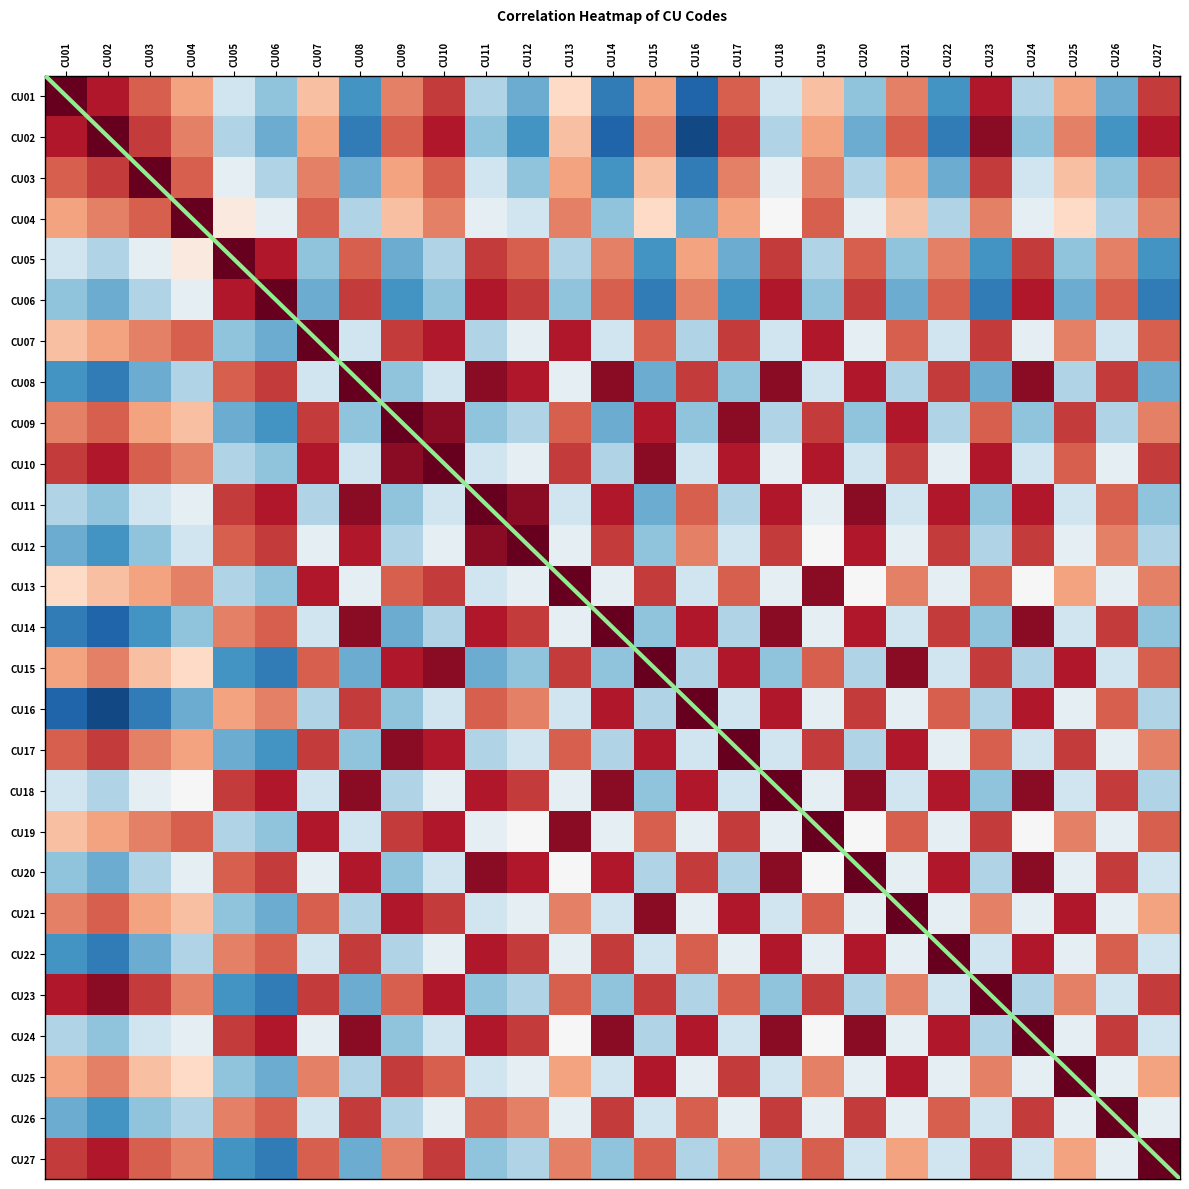

Reading left to right, transcribe all the data shown in this chart.

CU01: CU01=1.0	CU02=0.8	CU03=0.6	CU04=0.4	CU05=-0.2	CU06=-0.4	CU07=0.3	CU08=-0.6	CU09=0.5	CU10=0.7	CU11=-0.3	CU12=-0.5	CU13=0.2	CU14=-0.7	CU15=0.4	CU16=-0.8	CU17=0.6	CU18=-0.2	CU19=0.3	CU20=-0.4	CU21=0.5	CU22=-0.6	CU23=0.8	CU24=-0.3	CU25=0.4	CU26=-0.5	CU27=0.7
CU02: CU01=0.8	CU02=1.0	CU03=0.7	CU04=0.5	CU05=-0.3	CU06=-0.5	CU07=0.4	CU08=-0.7	CU09=0.6	CU10=0.8	CU11=-0.4	CU12=-0.6	CU13=0.3	CU14=-0.8	CU15=0.5	CU16=-0.9	CU17=0.7	CU18=-0.3	CU19=0.4	CU20=-0.5	CU21=0.6	CU22=-0.7	CU23=0.9	CU24=-0.4	CU25=0.5	CU26=-0.6	CU27=0.8
CU03: CU01=0.6	CU02=0.7	CU03=1.0	CU04=0.6	CU05=-0.1	CU06=-0.3	CU07=0.5	CU08=-0.5	CU09=0.4	CU10=0.6	CU11=-0.2	CU12=-0.4	CU13=0.4	CU14=-0.6	CU15=0.3	CU16=-0.7	CU17=0.5	CU18=-0.1	CU19=0.5	CU20=-0.3	CU21=0.4	CU22=-0.5	CU23=0.7	CU24=-0.2	CU25=0.3	CU26=-0.4	CU27=0.6
CU04: CU01=0.4	CU02=0.5	CU03=0.6	CU04=1.0	CU05=0.1	CU06=-0.1	CU07=0.6	CU08=-0.3	CU09=0.3	CU10=0.5	CU11=-0.1	CU12=-0.2	CU13=0.5	CU14=-0.4	CU15=0.2	CU16=-0.5	CU17=0.4	CU18=0.0	CU19=0.6	CU20=-0.1	CU21=0.3	CU22=-0.3	CU23=0.5	CU24=-0.1	CU25=0.2	CU26=-0.3	CU27=0.5
CU05: CU01=-0.2	CU02=-0.3	CU03=-0.1	CU04=0.1	CU05=1.0	CU06=0.8	CU07=-0.4	CU08=0.6	CU09=-0.5	CU10=-0.3	CU11=0.7	CU12=0.6	CU13=-0.3	CU14=0.5	CU15=-0.6	CU16=0.4	CU17=-0.5	CU18=0.7	CU19=-0.3	CU20=0.6	CU21=-0.4	CU22=0.5	CU23=-0.6	CU24=0.7	CU25=-0.4	CU26=0.5	CU27=-0.6
CU06: CU01=-0.4	CU02=-0.5	CU03=-0.3	CU04=-0.1	CU05=0.8	CU06=1.0	CU07=-0.5	CU08=0.7	CU09=-0.6	CU10=-0.4	CU11=0.8	CU12=0.7	CU13=-0.4	CU14=0.6	CU15=-0.7	CU16=0.5	CU17=-0.6	CU18=0.8	CU19=-0.4	CU20=0.7	CU21=-0.5	CU22=0.6	CU23=-0.7	CU24=0.8	CU25=-0.5	CU26=0.6	CU27=-0.7
CU07: CU01=0.3	CU02=0.4	CU03=0.5	CU04=0.6	CU05=-0.4	CU06=-0.5	CU07=1.0	CU08=-0.2	CU09=0.7	CU10=0.8	CU11=-0.3	CU12=-0.1	CU13=0.8	CU14=-0.2	CU15=0.6	CU16=-0.3	CU17=0.7	CU18=-0.2	CU19=0.8	CU20=-0.1	CU21=0.6	CU22=-0.2	CU23=0.7	CU24=-0.1	CU25=0.5	CU26=-0.2	CU27=0.6
CU08: CU01=-0.6	CU02=-0.7	CU03=-0.5	CU04=-0.3	CU05=0.6	CU06=0.7	CU07=-0.2	CU08=1.0	CU09=-0.4	CU10=-0.2	CU11=0.9	CU12=0.8	CU13=-0.1	CU14=0.9	CU15=-0.5	CU16=0.7	CU17=-0.4	CU18=0.9	CU19=-0.2	CU20=0.8	CU21=-0.3	CU22=0.7	CU23=-0.5	CU24=0.9	CU25=-0.3	CU26=0.7	CU27=-0.5
CU09: CU01=0.5	CU02=0.6	CU03=0.4	CU04=0.3	CU05=-0.5	CU06=-0.6	CU07=0.7	CU08=-0.4	CU09=1.0	CU10=0.9	CU11=-0.4	CU12=-0.3	CU13=0.6	CU14=-0.5	CU15=0.8	CU16=-0.4	CU17=0.9	CU18=-0.3	CU19=0.7	CU20=-0.4	CU21=0.8	CU22=-0.3	CU23=0.6	CU24=-0.4	CU25=0.7	CU26=-0.3	CU27=0.5
CU10: CU01=0.7	CU02=0.8	CU03=0.6	CU04=0.5	CU05=-0.3	CU06=-0.4	CU07=0.8	CU08=-0.2	CU09=0.9	CU10=1.0	CU11=-0.2	CU12=-0.1	CU13=0.7	CU14=-0.3	CU15=0.9	CU16=-0.2	CU17=0.8	CU18=-0.1	CU19=0.8	CU20=-0.2	CU21=0.7	CU22=-0.1	CU23=0.8	CU24=-0.2	CU25=0.6	CU26=-0.1	CU27=0.7
CU11: CU01=-0.3	CU02=-0.4	CU03=-0.2	CU04=-0.1	CU05=0.7	CU06=0.8	CU07=-0.3	CU08=0.9	CU09=-0.4	CU10=-0.2	CU11=1.0	CU12=0.9	CU13=-0.2	CU14=0.8	CU15=-0.5	CU16=0.6	CU17=-0.3	CU18=0.8	CU19=-0.1	CU20=0.9	CU21=-0.2	CU22=0.8	CU23=-0.4	CU24=0.8	CU25=-0.2	CU26=0.6	CU27=-0.4
CU12: CU01=-0.5	CU02=-0.6	CU03=-0.4	CU04=-0.2	CU05=0.6	CU06=0.7	CU07=-0.1	CU08=0.8	CU09=-0.3	CU10=-0.1	CU11=0.9	CU12=1.0	CU13=-0.1	CU14=0.7	CU15=-0.4	CU16=0.5	CU17=-0.2	CU18=0.7	CU19=0.0	CU20=0.8	CU21=-0.1	CU22=0.7	CU23=-0.3	CU24=0.7	CU25=-0.1	CU26=0.5	CU27=-0.3
CU13: CU01=0.2	CU02=0.3	CU03=0.4	CU04=0.5	CU05=-0.3	CU06=-0.4	CU07=0.8	CU08=-0.1	CU09=0.6	CU10=0.7	CU11=-0.2	CU12=-0.1	CU13=1.0	CU14=-0.1	CU15=0.7	CU16=-0.2	CU17=0.6	CU18=-0.1	CU19=0.9	CU20=0.0	CU21=0.5	CU22=-0.1	CU23=0.6	CU24=0.0	CU25=0.4	CU26=-0.1	CU27=0.5
CU14: CU01=-0.7	CU02=-0.8	CU03=-0.6	CU04=-0.4	CU05=0.5	CU06=0.6	CU07=-0.2	CU08=0.9	CU09=-0.5	CU10=-0.3	CU11=0.8	CU12=0.7	CU13=-0.1	CU14=1.0	CU15=-0.4	CU16=0.8	CU17=-0.3	CU18=0.9	CU19=-0.1	CU20=0.8	CU21=-0.2	CU22=0.7	CU23=-0.4	CU24=0.9	CU25=-0.2	CU26=0.7	CU27=-0.4
CU15: CU01=0.4	CU02=0.5	CU03=0.3	CU04=0.2	CU05=-0.6	CU06=-0.7	CU07=0.6	CU08=-0.5	CU09=0.8	CU10=0.9	CU11=-0.5	CU12=-0.4	CU13=0.7	CU14=-0.4	CU15=1.0	CU16=-0.3	CU17=0.8	CU18=-0.4	CU19=0.6	CU20=-0.3	CU21=0.9	CU22=-0.2	CU23=0.7	CU24=-0.3	CU25=0.8	CU26=-0.2	CU27=0.6
CU16: CU01=-0.8	CU02=-0.9	CU03=-0.7	CU04=-0.5	CU05=0.4	CU06=0.5	CU07=-0.3	CU08=0.7	CU09=-0.4	CU10=-0.2	CU11=0.6	CU12=0.5	CU13=-0.2	CU14=0.8	CU15=-0.3	CU16=1.0	CU17=-0.2	CU18=0.8	CU19=-0.1	CU20=0.7	CU21=-0.1	CU22=0.6	CU23=-0.3	CU24=0.8	CU25=-0.1	CU26=0.6	CU27=-0.3
CU17: CU01=0.6	CU02=0.7	CU03=0.5	CU04=0.4	CU05=-0.5	CU06=-0.6	CU07=0.7	CU08=-0.4	CU09=0.9	CU10=0.8	CU11=-0.3	CU12=-0.2	CU13=0.6	CU14=-0.3	CU15=0.8	CU16=-0.2	CU17=1.0	CU18=-0.2	CU19=0.7	CU20=-0.3	CU21=0.8	CU22=-0.1	CU23=0.6	CU24=-0.2	CU25=0.7	CU26=-0.1	CU27=0.5
CU18: CU01=-0.2	CU02=-0.3	CU03=-0.1	CU04=0.0	CU05=0.7	CU06=0.8	CU07=-0.2	CU08=0.9	CU09=-0.3	CU10=-0.1	CU11=0.8	CU12=0.7	CU13=-0.1	CU14=0.9	CU15=-0.4	CU16=0.8	CU17=-0.2	CU18=1.0	CU19=-0.1	CU20=0.9	CU21=-0.2	CU22=0.8	CU23=-0.4	CU24=0.9	CU25=-0.2	CU26=0.7	CU27=-0.3
CU19: CU01=0.3	CU02=0.4	CU03=0.5	CU04=0.6	CU05=-0.3	CU06=-0.4	CU07=0.8	CU08=-0.2	CU09=0.7	CU10=0.8	CU11=-0.1	CU12=0.0	CU13=0.9	CU14=-0.1	CU15=0.6	CU16=-0.1	CU17=0.7	CU18=-0.1	CU19=1.0	CU20=0.0	CU21=0.6	CU22=-0.1	CU23=0.7	CU24=0.0	CU25=0.5	CU26=-0.1	CU27=0.6
CU20: CU01=-0.4	CU02=-0.5	CU03=-0.3	CU04=-0.1	CU05=0.6	CU06=0.7	CU07=-0.1	CU08=0.8	CU09=-0.4	CU10=-0.2	CU11=0.9	CU12=0.8	CU13=0.0	CU14=0.8	CU15=-0.3	CU16=0.7	CU17=-0.3	CU18=0.9	CU19=0.0	CU20=1.0	CU21=-0.1	CU22=0.8	CU23=-0.3	CU24=0.9	CU25=-0.1	CU26=0.7	CU27=-0.2
CU21: CU01=0.5	CU02=0.6	CU03=0.4	CU04=0.3	CU05=-0.4	CU06=-0.5	CU07=0.6	CU08=-0.3	CU09=0.8	CU10=0.7	CU11=-0.2	CU12=-0.1	CU13=0.5	CU14=-0.2	CU15=0.9	CU16=-0.1	CU17=0.8	CU18=-0.2	CU19=0.6	CU20=-0.1	CU21=1.0	CU22=-0.1	CU23=0.5	CU24=-0.1	CU25=0.8	CU26=-0.1	CU27=0.4
CU22: CU01=-0.6	CU02=-0.7	CU03=-0.5	CU04=-0.3	CU05=0.5	CU06=0.6	CU07=-0.2	CU08=0.7	CU09=-0.3	CU10=-0.1	CU11=0.8	CU12=0.7	CU13=-0.1	CU14=0.7	CU15=-0.2	CU16=0.6	CU17=-0.1	CU18=0.8	CU19=-0.1	CU20=0.8	CU21=-0.1	CU22=1.0	CU23=-0.2	CU24=0.8	CU25=-0.1	CU26=0.6	CU27=-0.2
CU23: CU01=0.8	CU02=0.9	CU03=0.7	CU04=0.5	CU05=-0.6	CU06=-0.7	CU07=0.7	CU08=-0.5	CU09=0.6	CU10=0.8	CU11=-0.4	CU12=-0.3	CU13=0.6	CU14=-0.4	CU15=0.7	CU16=-0.3	CU17=0.6	CU18=-0.4	CU19=0.7	CU20=-0.3	CU21=0.5	CU22=-0.2	CU23=1.0	CU24=-0.3	CU25=0.5	CU26=-0.2	CU27=0.7
CU24: CU01=-0.3	CU02=-0.4	CU03=-0.2	CU04=-0.1	CU05=0.7	CU06=0.8	CU07=-0.1	CU08=0.9	CU09=-0.4	CU10=-0.2	CU11=0.8	CU12=0.7	CU13=0.0	CU14=0.9	CU15=-0.3	CU16=0.8	CU17=-0.2	CU18=0.9	CU19=0.0	CU20=0.9	CU21=-0.1	CU22=0.8	CU23=-0.3	CU24=1.0	CU25=-0.1	CU26=0.7	CU27=-0.2
CU25: CU01=0.4	CU02=0.5	CU03=0.3	CU04=0.2	CU05=-0.4	CU06=-0.5	CU07=0.5	CU08=-0.3	CU09=0.7	CU10=0.6	CU11=-0.2	CU12=-0.1	CU13=0.4	CU14=-0.2	CU15=0.8	CU16=-0.1	CU17=0.7	CU18=-0.2	CU19=0.5	CU20=-0.1	CU21=0.8	CU22=-0.1	CU23=0.5	CU24=-0.1	CU25=1.0	CU26=-0.1	CU27=0.4
CU26: CU01=-0.5	CU02=-0.6	CU03=-0.4	CU04=-0.3	CU05=0.5	CU06=0.6	CU07=-0.2	CU08=0.7	CU09=-0.3	CU10=-0.1	CU11=0.6	CU12=0.5	CU13=-0.1	CU14=0.7	CU15=-0.2	CU16=0.6	CU17=-0.1	CU18=0.7	CU19=-0.1	CU20=0.7	CU21=-0.1	CU22=0.6	CU23=-0.2	CU24=0.7	CU25=-0.1	CU26=1.0	CU27=-0.1
CU27: CU01=0.7	CU02=0.8	CU03=0.6	CU04=0.5	CU05=-0.6	CU06=-0.7	CU07=0.6	CU08=-0.5	CU09=0.5	CU10=0.7	CU11=-0.4	CU12=-0.3	CU13=0.5	CU14=-0.4	CU15=0.6	CU16=-0.3	CU17=0.5	CU18=-0.3	CU19=0.6	CU20=-0.2	CU21=0.4	CU22=-0.2	CU23=0.7	CU24=-0.2	CU25=0.4	CU26=-0.1	CU27=1.0